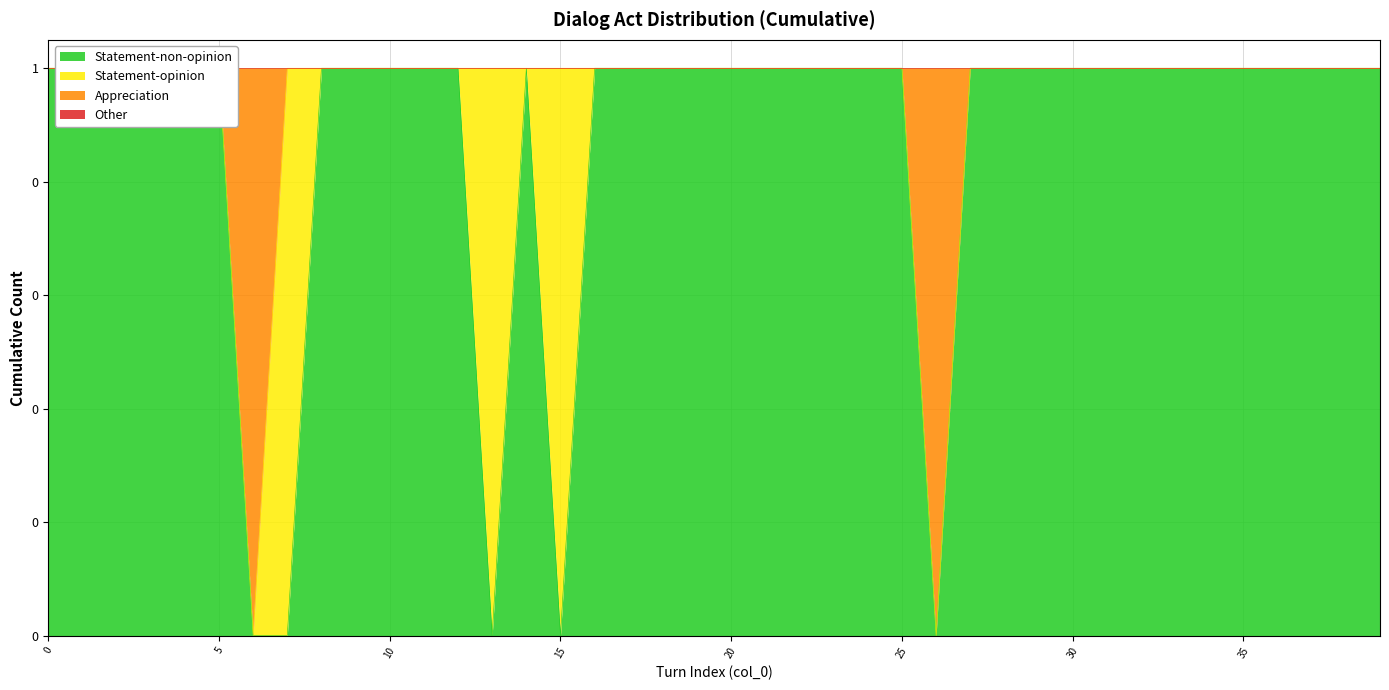

What is the greatest value displayed?

1